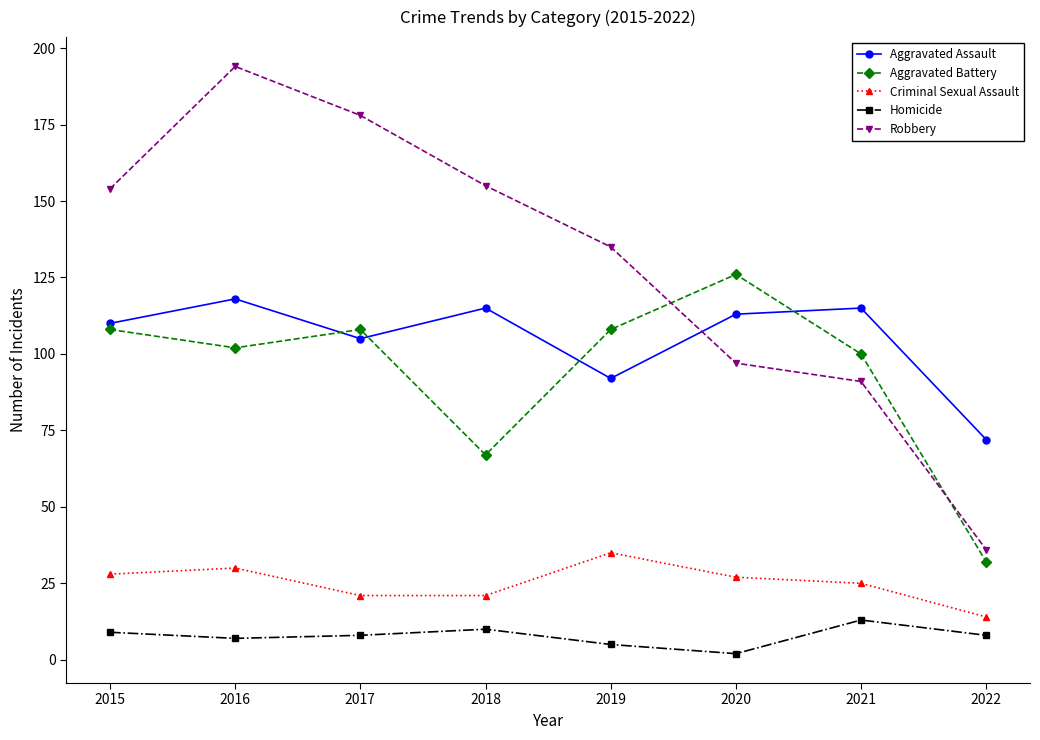

How many lines are shown in the chart?

5